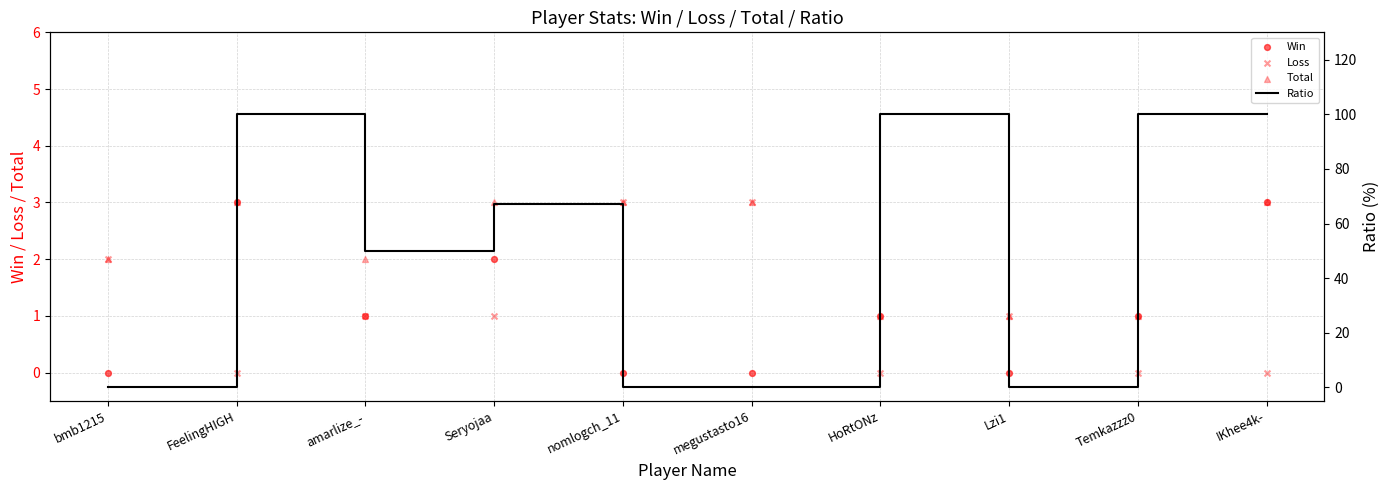

Which series reaches the maximum Y coordinate?

Ratio